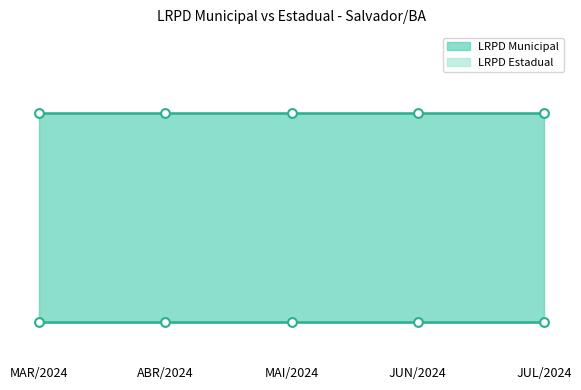

Which series has the largest total across all categories?

LRPD Municipal